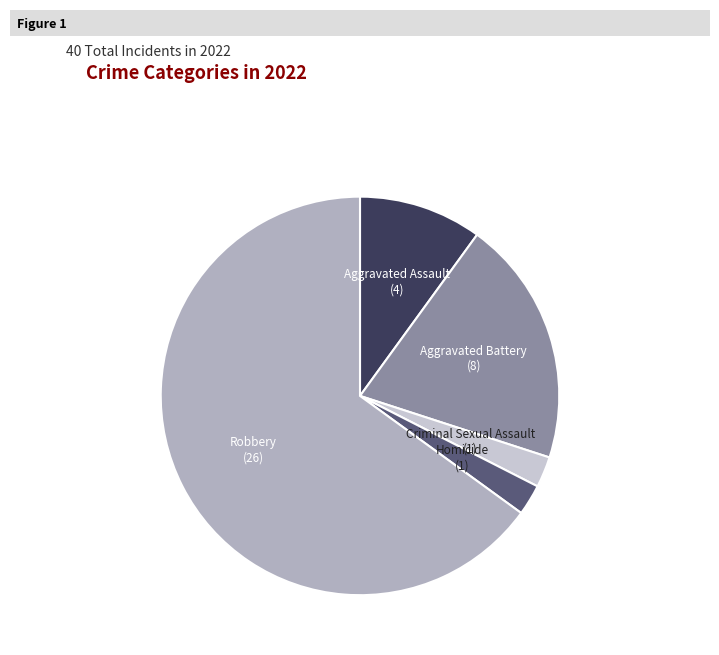

Does Robbery represent more than half of the total?

Yes